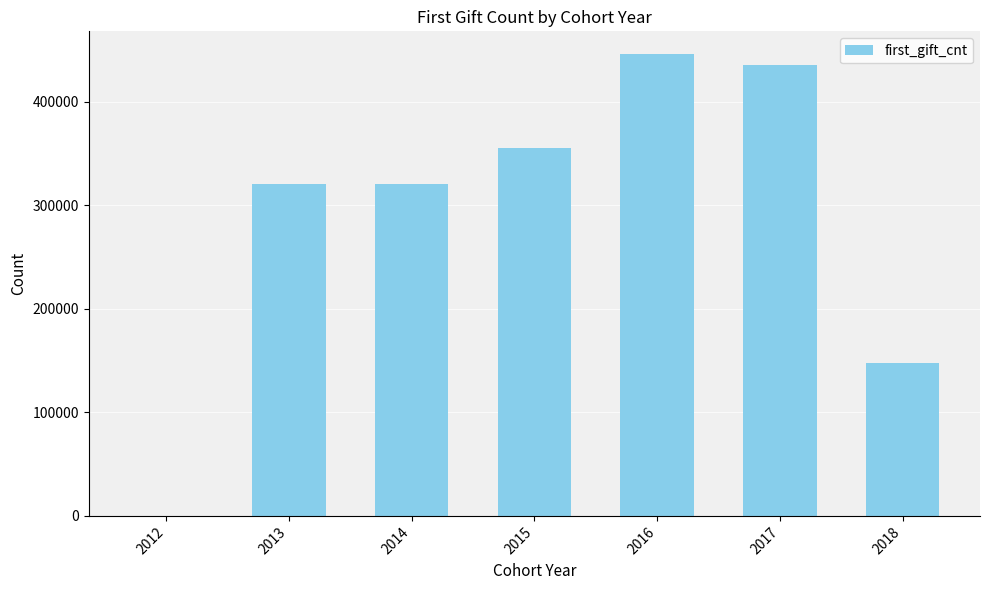

Where is the data nearest to the value 222869?

2018